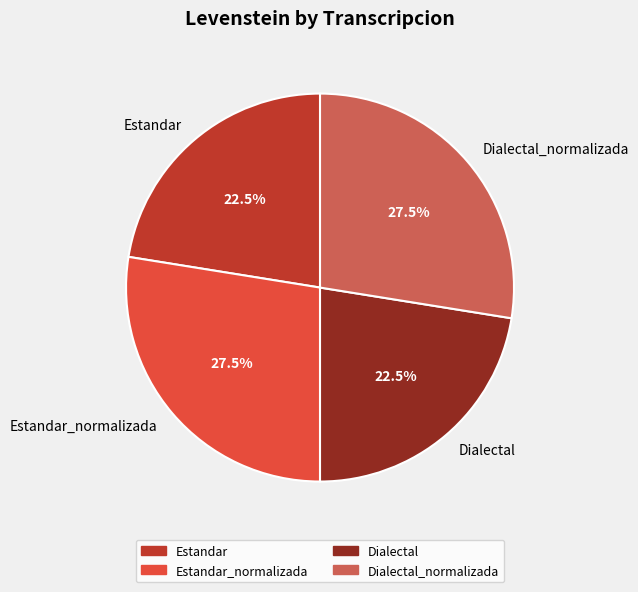

Is Dialectal_normalizada the majority of the pie?

No